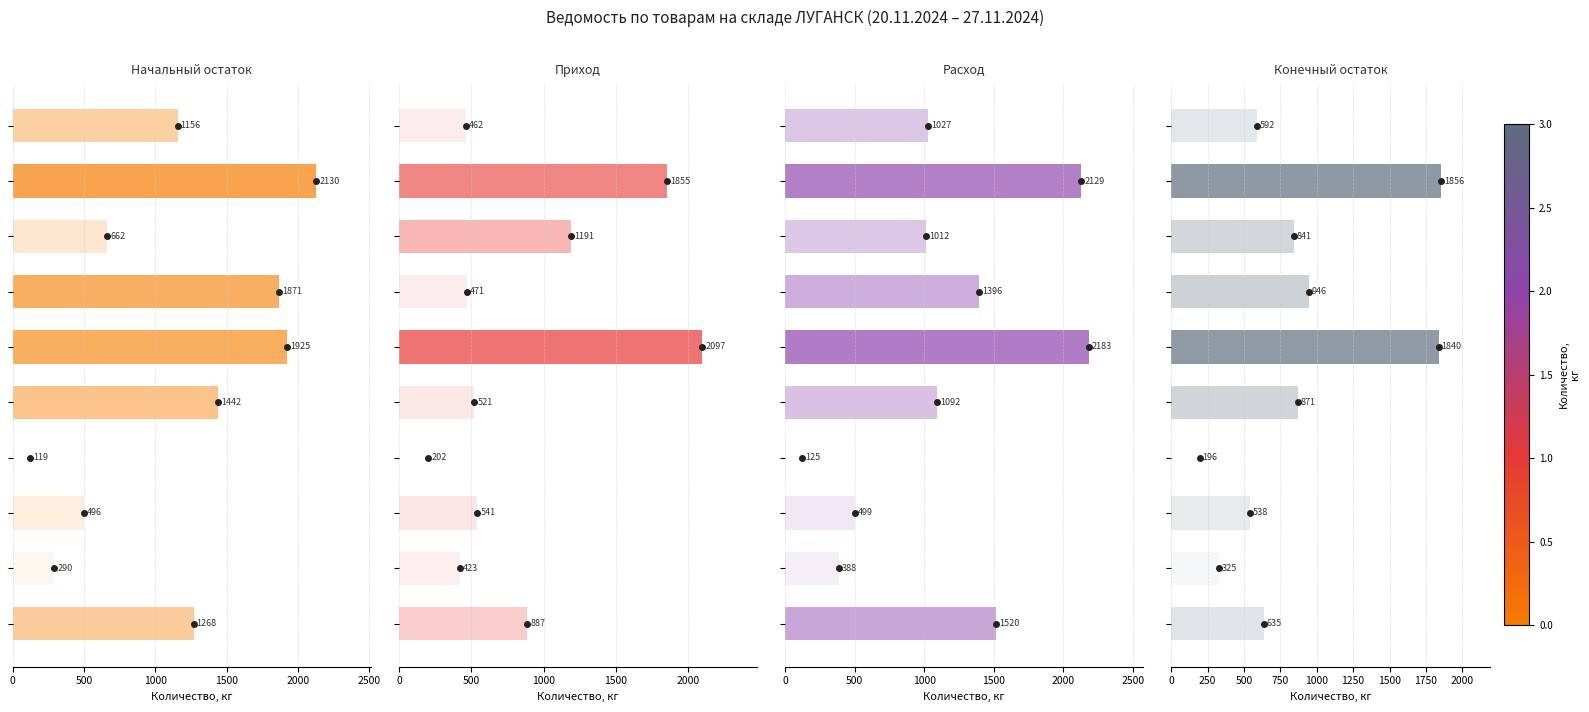

How many values in the Конечный остаток series exceed 840?

5